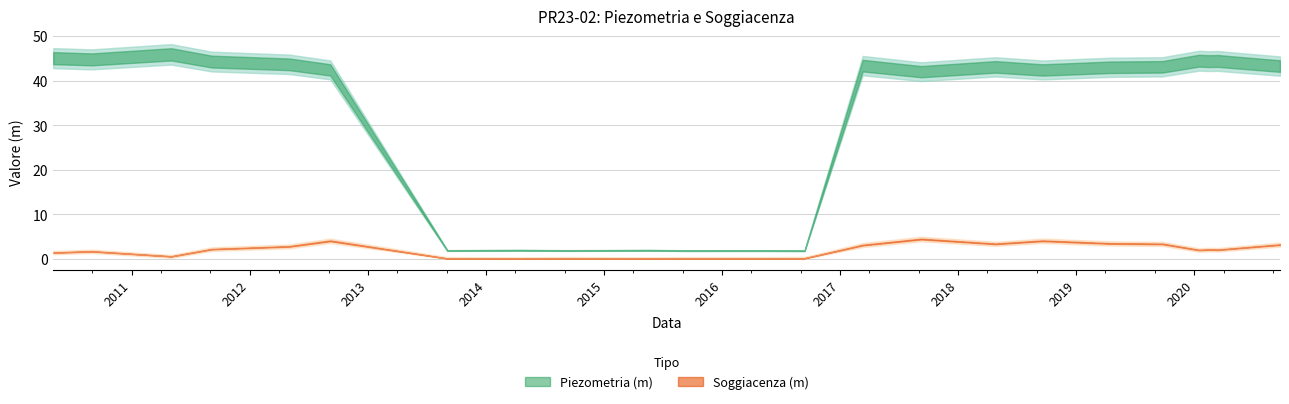

What is the value of the Piezometria (m) point at the 15th from the left?

42.0